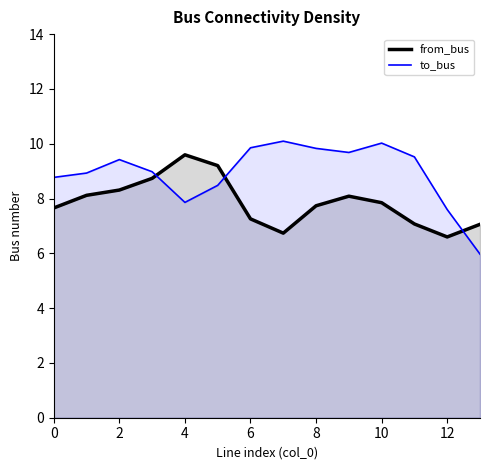

Which series has the widest spread of values?

to_bus